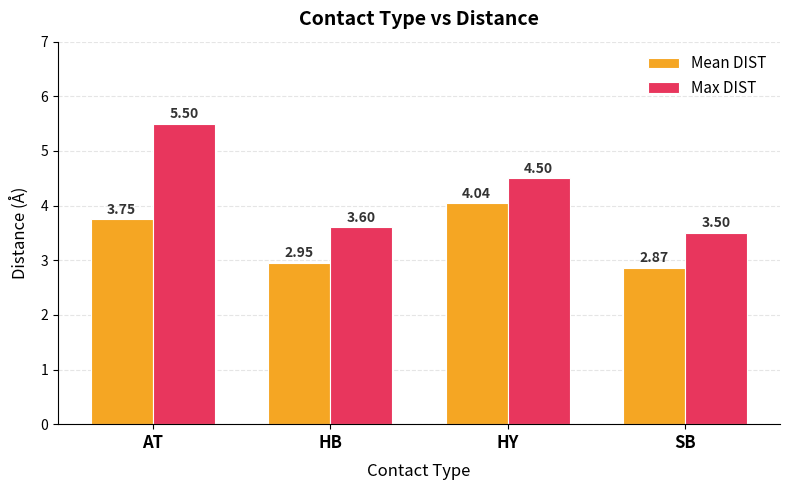

List the labels in order of Mean DIST value, smallest first.

SB, HB, AT, HY